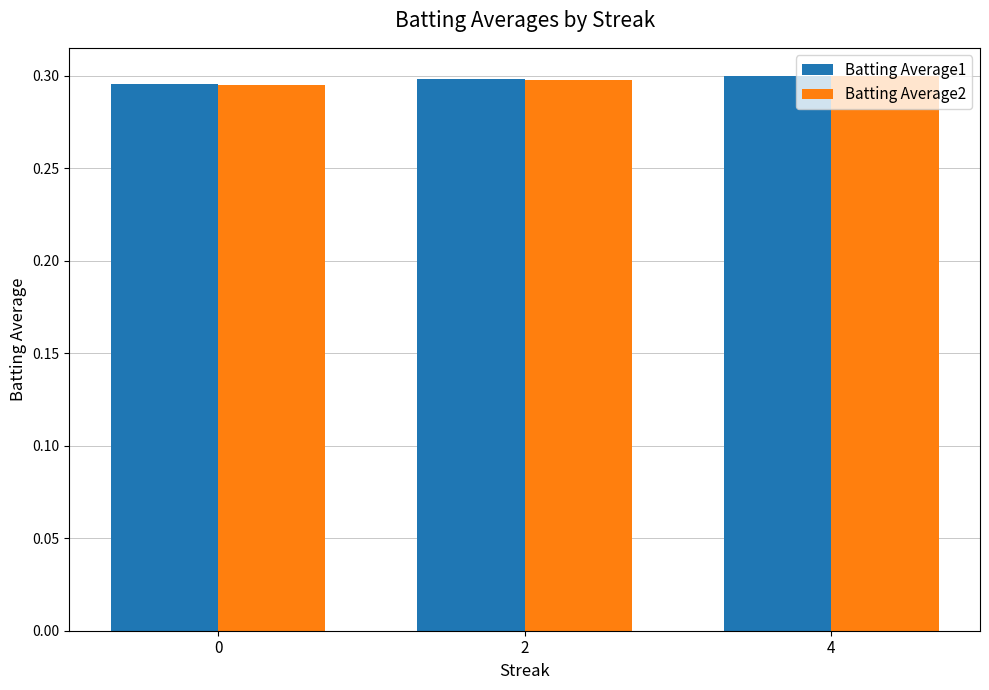

What is the sum of all Batting Average2 values?

0.9